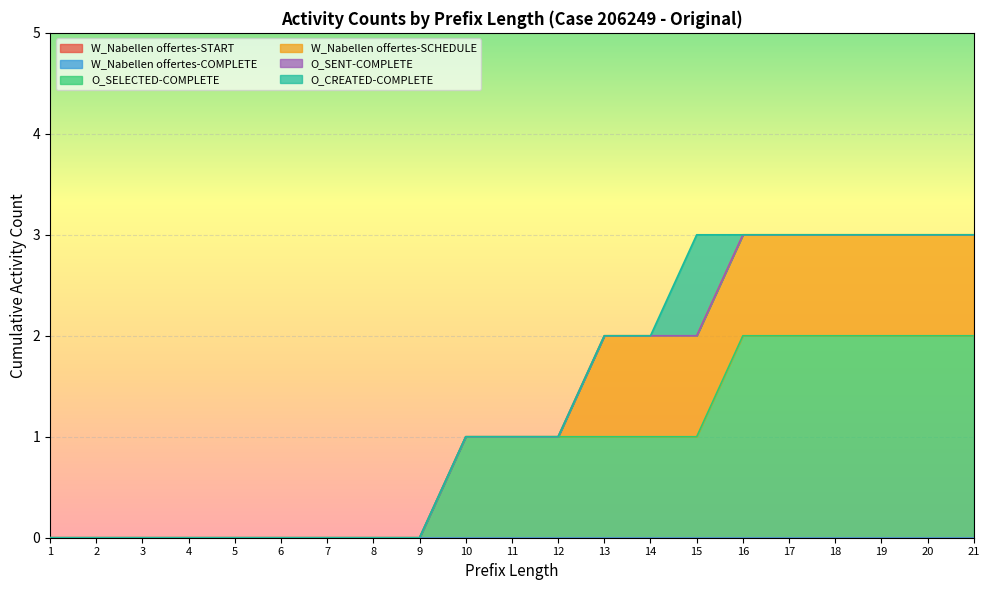

True or false: W_Nabellen offertes-SCHEDULE and W_Nabellen offertes-COMPLETE intersect in this chart.

False